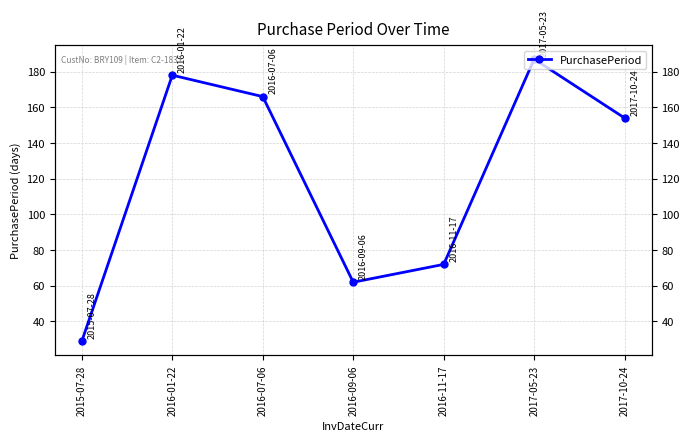

What position from the right is 2016-09-06?

4